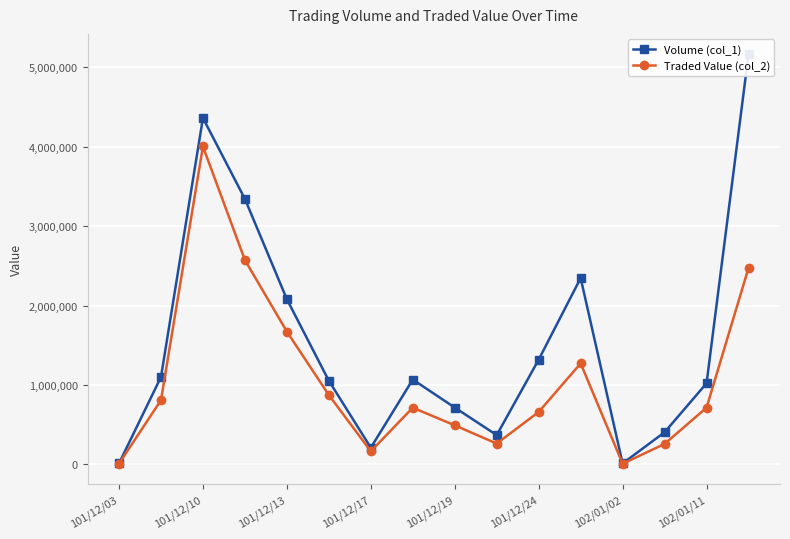

True or false: Volume (col_1) and Traded Value (col_2) cross at least once.

False